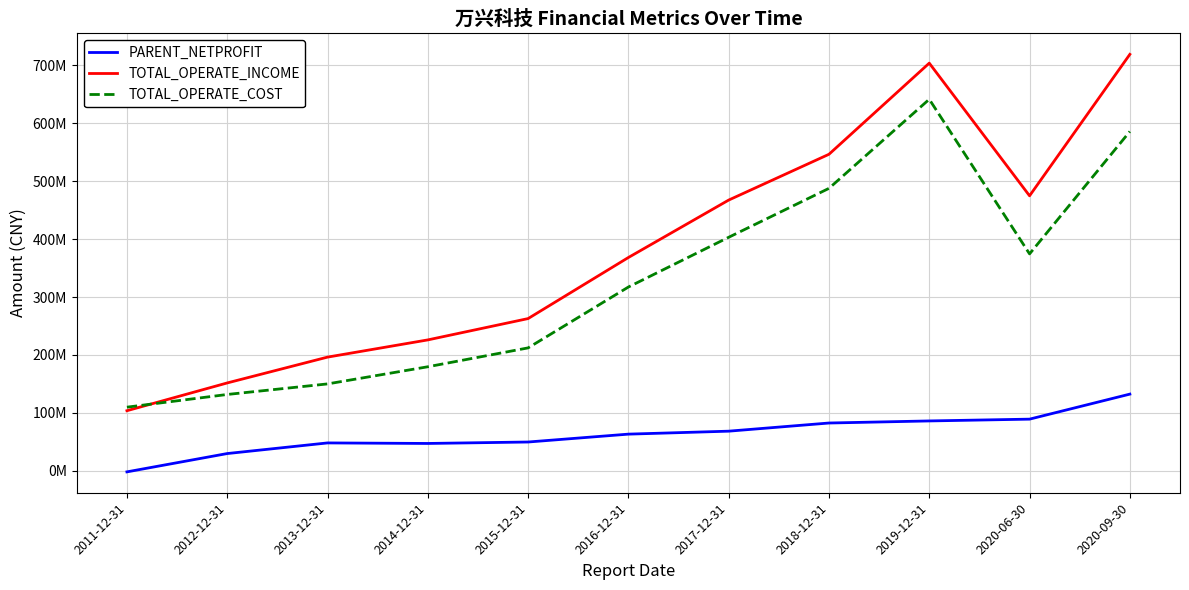

Rank the series at 2014-12-31 from highest to lowest value.

TOTAL_OPERATE_INCOME, TOTAL_OPERATE_COST, PARENT_NETPROFIT